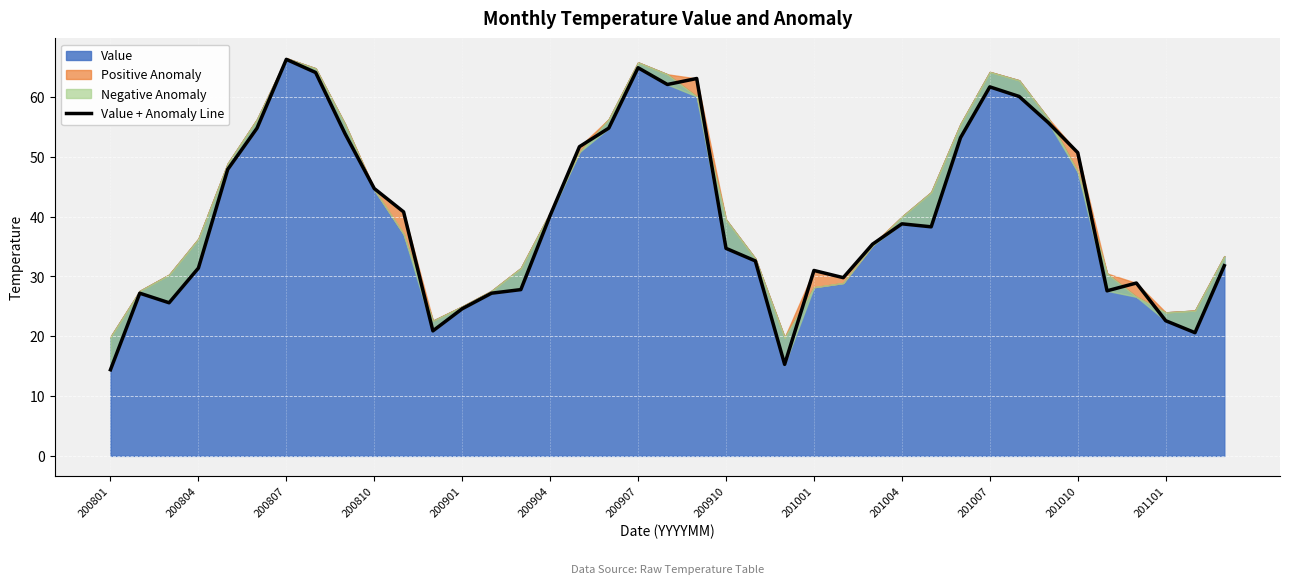

What is the maximum value shown in the chart?

66.3